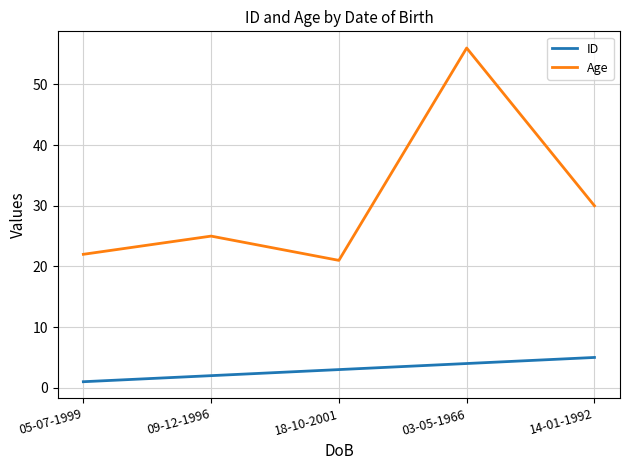

Reading left to right, transcribe all the data shown in this chart.

ID: 1	2	3	4	5
Age: 22	25	21	56	30